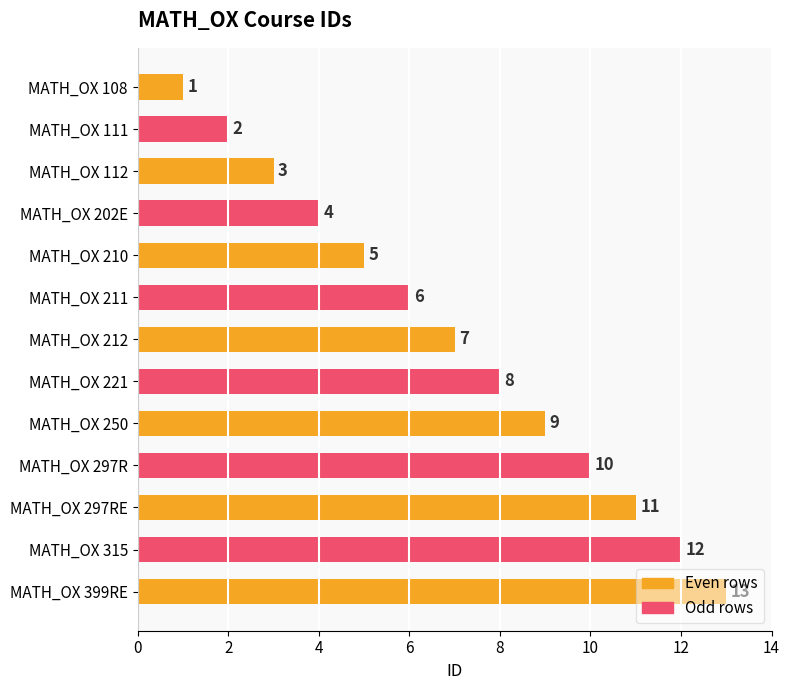

The chart shows a value of 13 at MATH_OX 399RE. True or false?

True